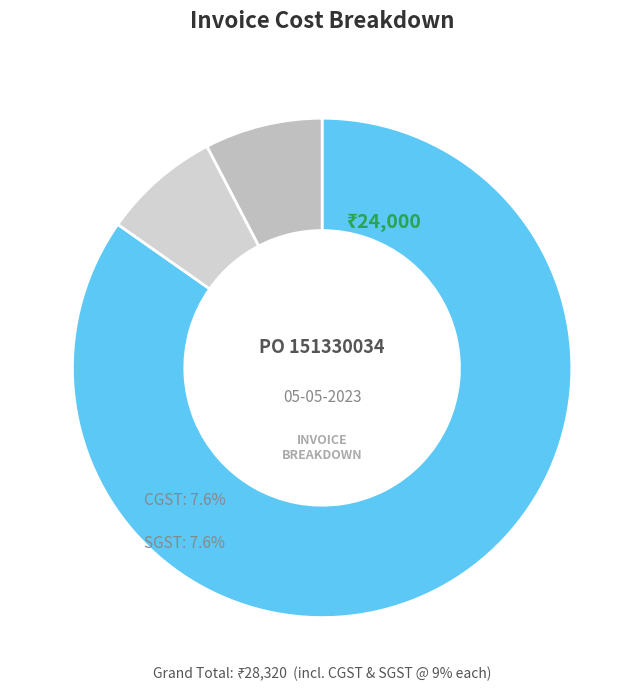

Does Total account for over 50% of the chart?

Yes